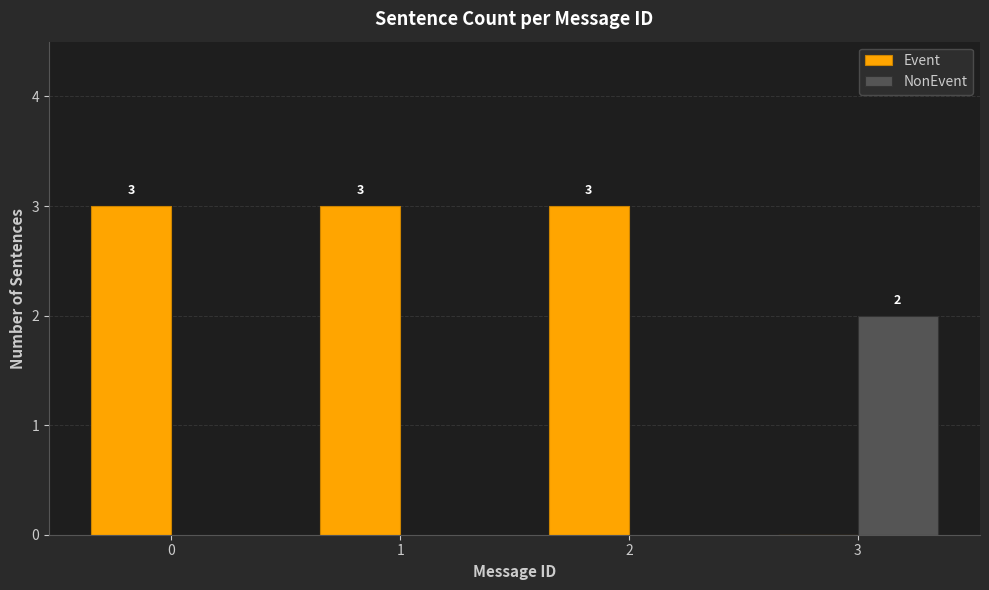

Is it true that Event equals 5 at 2?

False